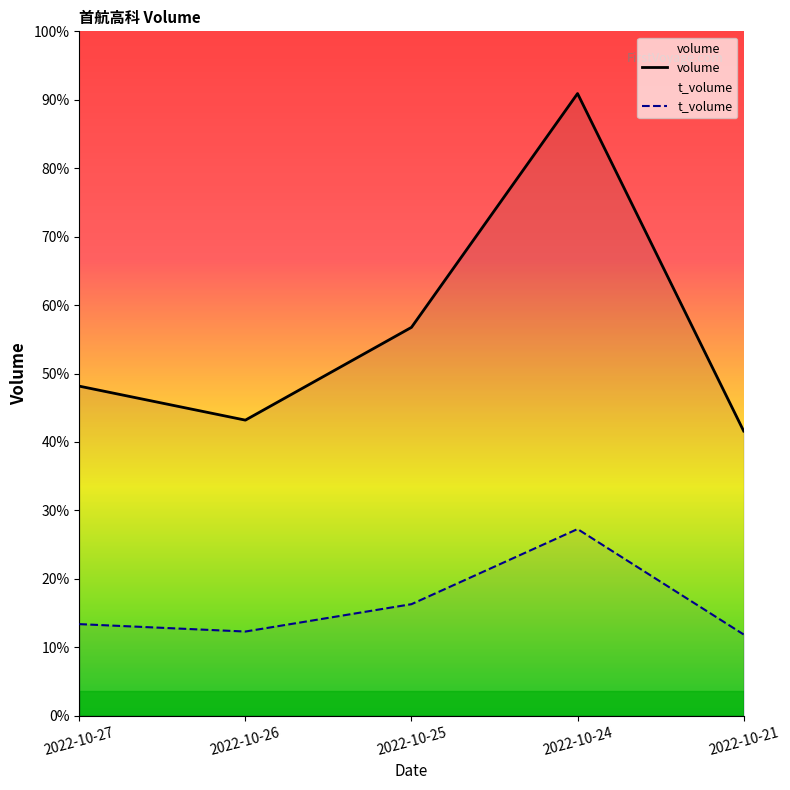

What is the value of the volume point at the 4th from the left?

2697627.0